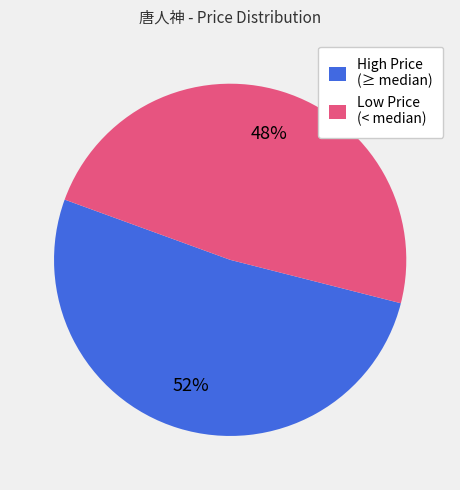

Rank the categories by value from highest to lowest.

High Price (≥ median), Low Price (< median)